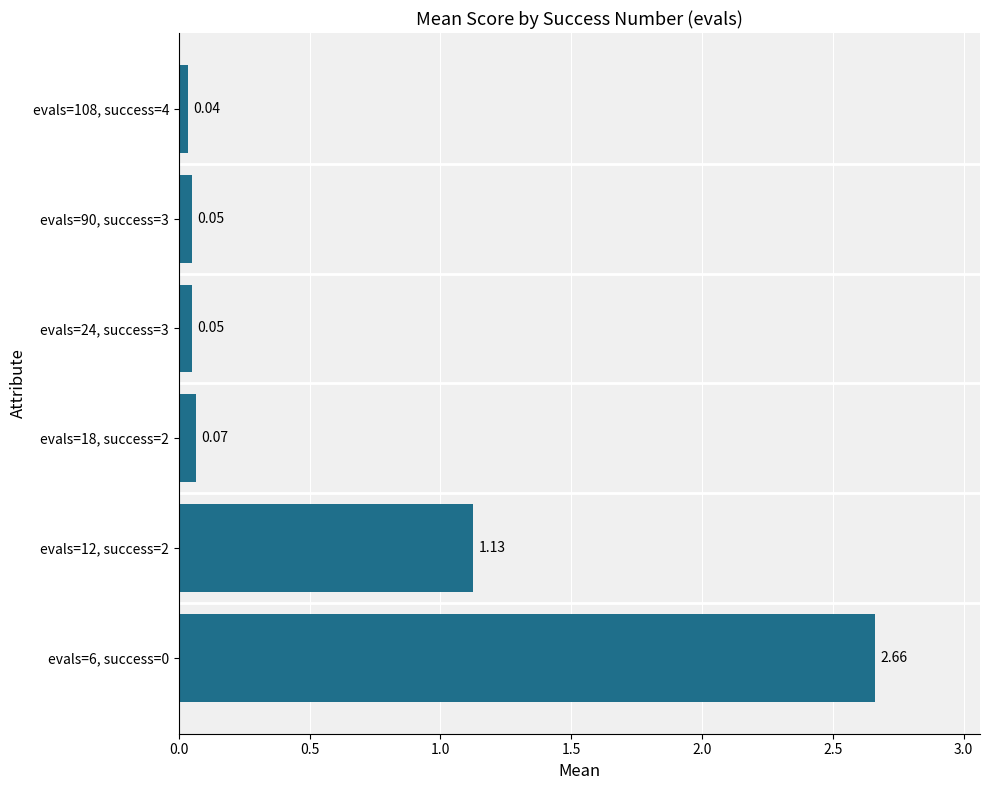

What is the difference between the maximum and minimum values?

2.6